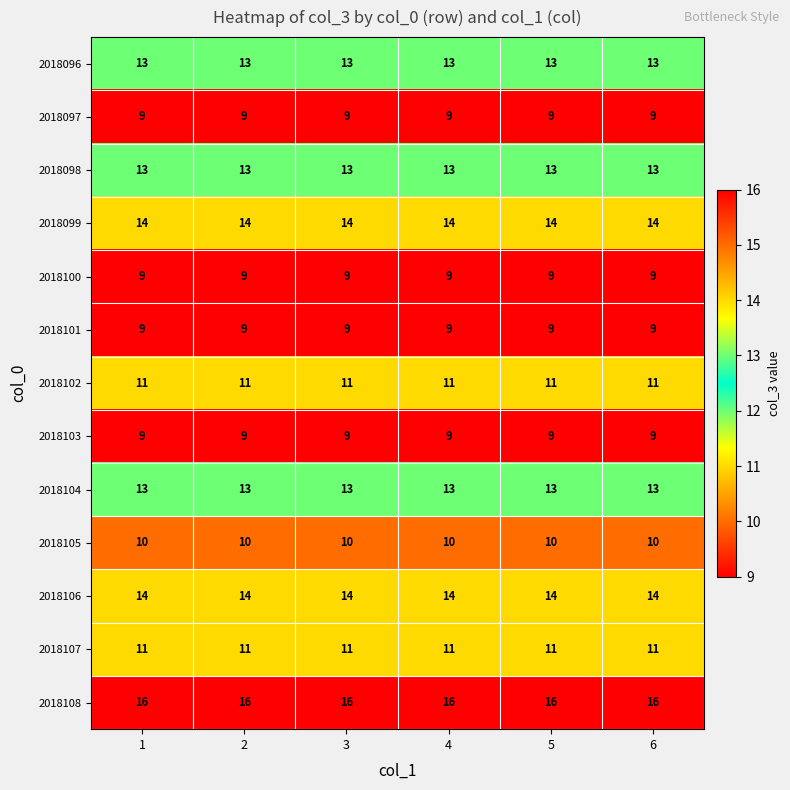

What is the total value across all series at 2?

151